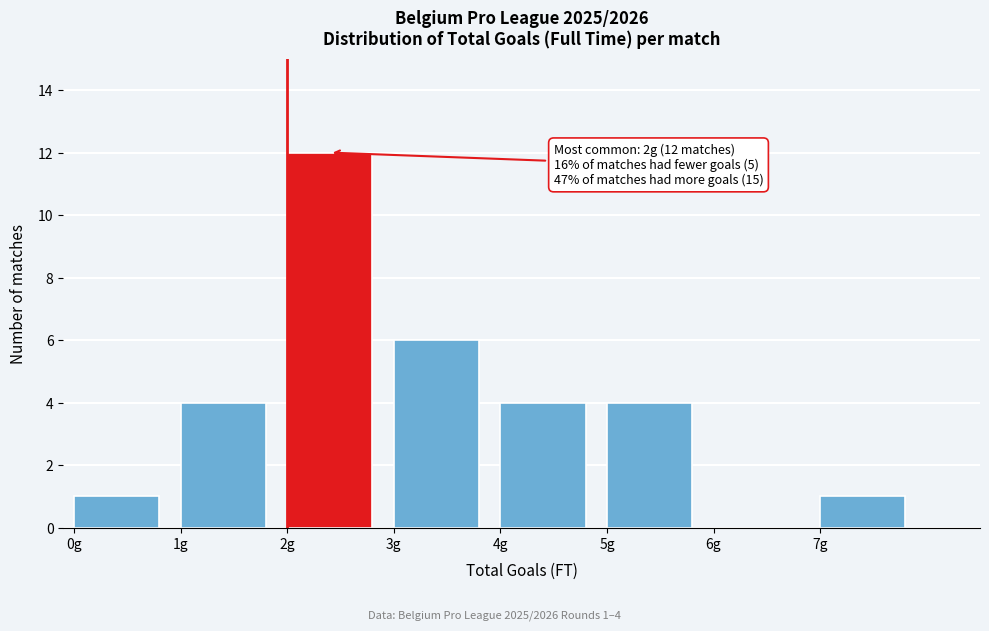

Over which range of the x-axis is the bar tallest?

2 to 3